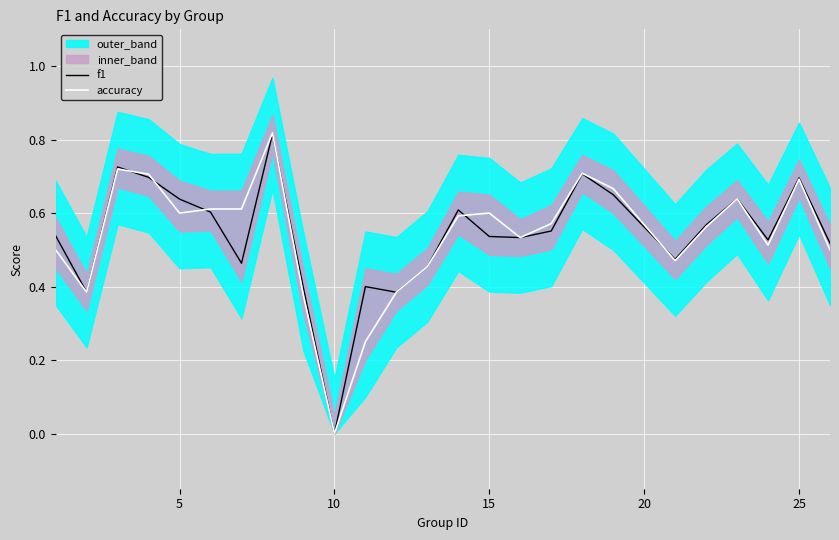

The f1 series shows 0.7 at 25. True or false?

True